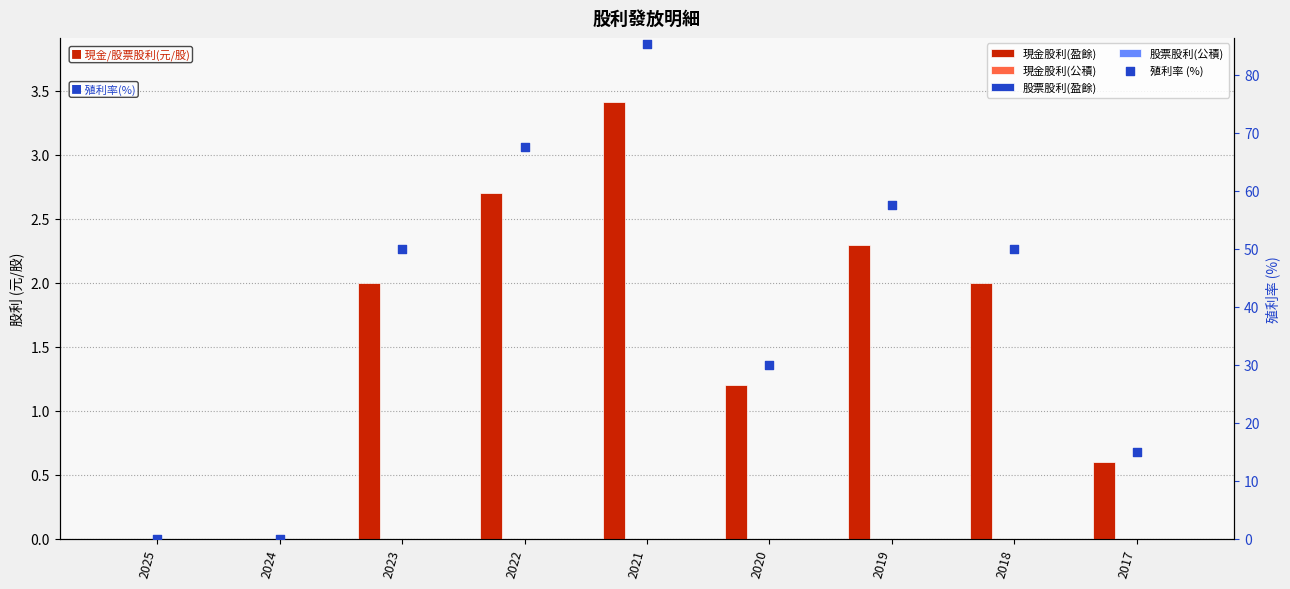

What are all the series names shown in the legend?

現金股利(盈餘), 現金股利(公積), 股票股利(盈餘), 股票股利(公積), 殖利率 (%)